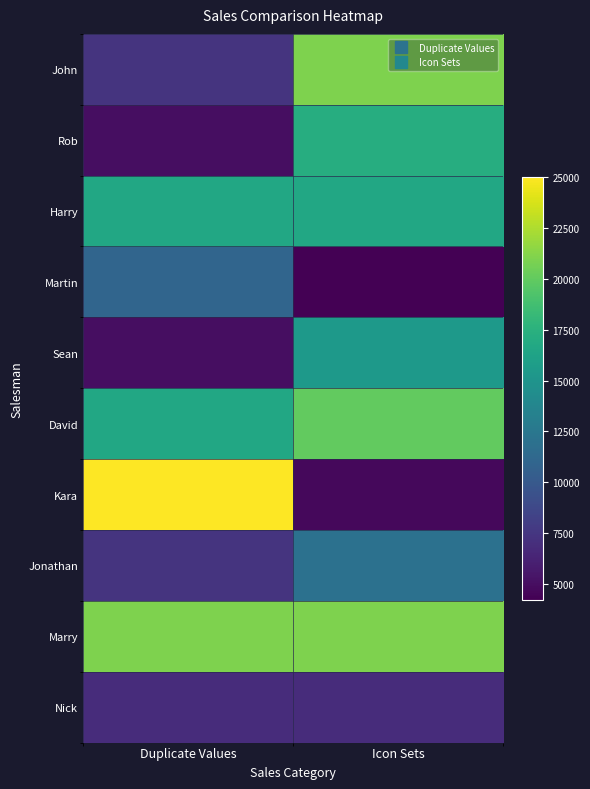

Reading right to left, what are all the values shown in this chart?

John: Icon Sets=21000	Duplicate Values=7350
Rob: Icon Sets=17172	Duplicate Values=5000
Harry: Icon Sets=16680	Duplicate Values=16680
Martin: Icon Sets=4246	Duplicate Values=11000
Sean: Icon Sets=15430	Duplicate Values=5000
David: Icon Sets=20000	Duplicate Values=16680
Kara: Icon Sets=4683	Duplicate Values=25000
Jonathan: Icon Sets=12026	Duplicate Values=7350
Marry: Icon Sets=20955	Duplicate Values=20955
Nick: Icon Sets=6885	Duplicate Values=6885